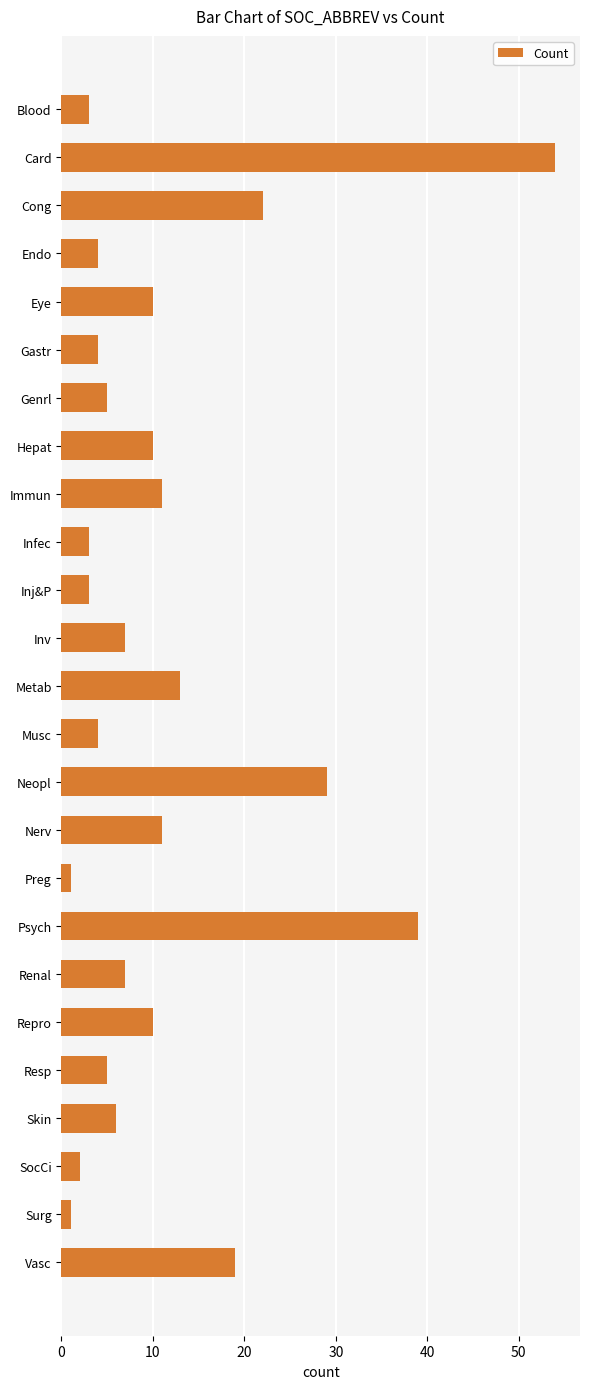

What is the sum of all values?

283